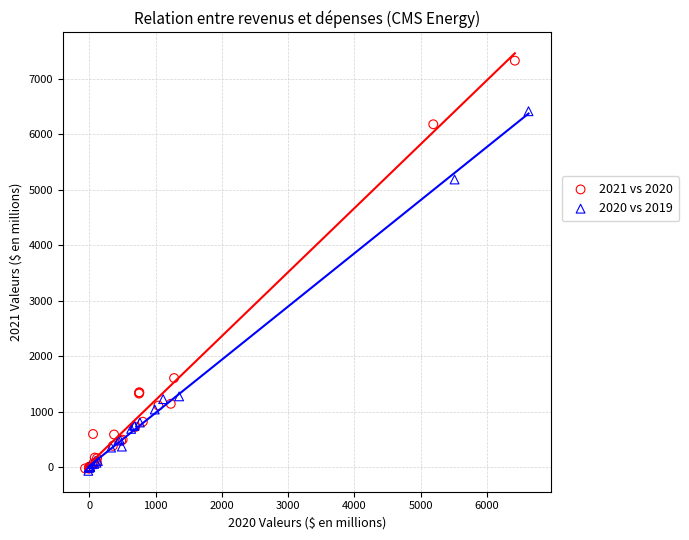

Which series has the largest Y range (max minus min)?

2021 vs 2020